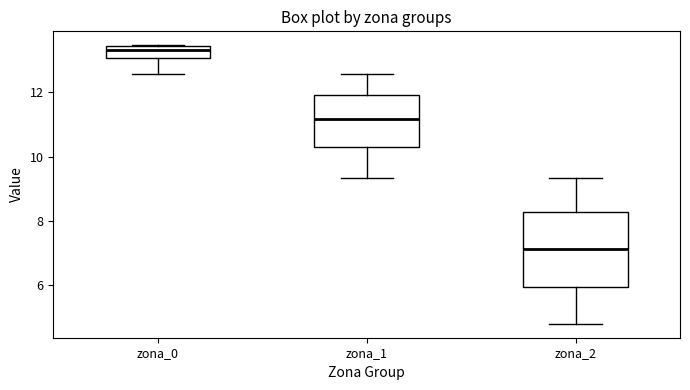

Reading left to right, transcribe this box plot: for each box, give where its median line is, the range the box spans, and where its two whiskers end, as read against the y-axis. The values are not printed on the chart, so give them approximately, as read against the axis.

zona_0: median 13.4 (just below the box's upper edge), box 13.0 to 13.4, whiskers 12.6 to 13.4
zona_1: median 11.2, box 10.2 to 12.0, whiskers 9.4 to 12.6
zona_2: median 7.2, box 6.0 to 8.2, whiskers 4.8 to 9.4